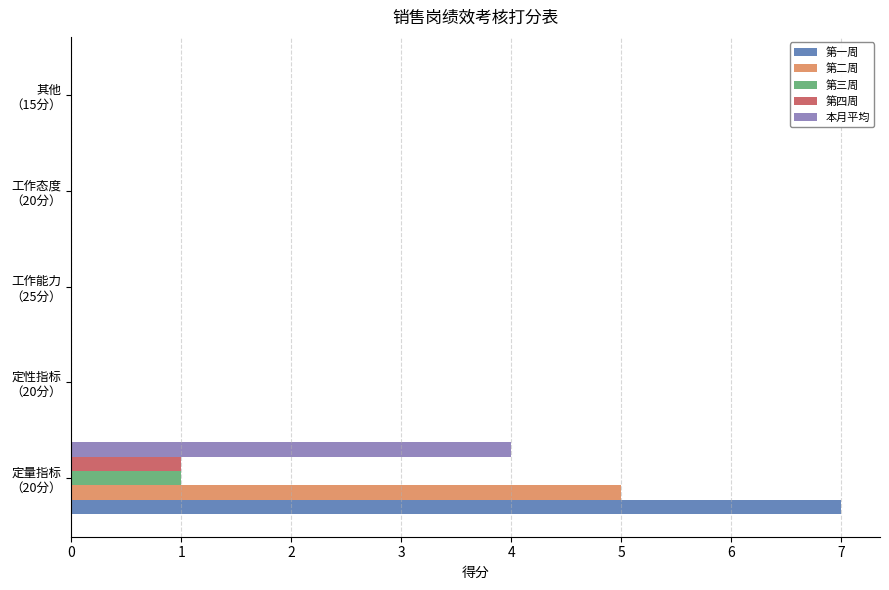

What are all the series names shown in the legend?

第一周, 第二周, 第三周, 第四周, 本月平均